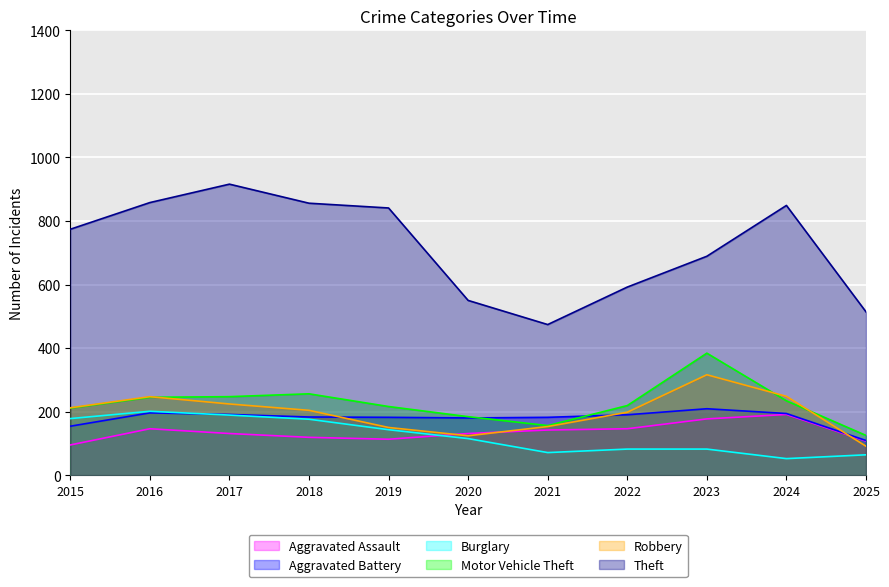

At which label does Theft first exceed 774?

2016